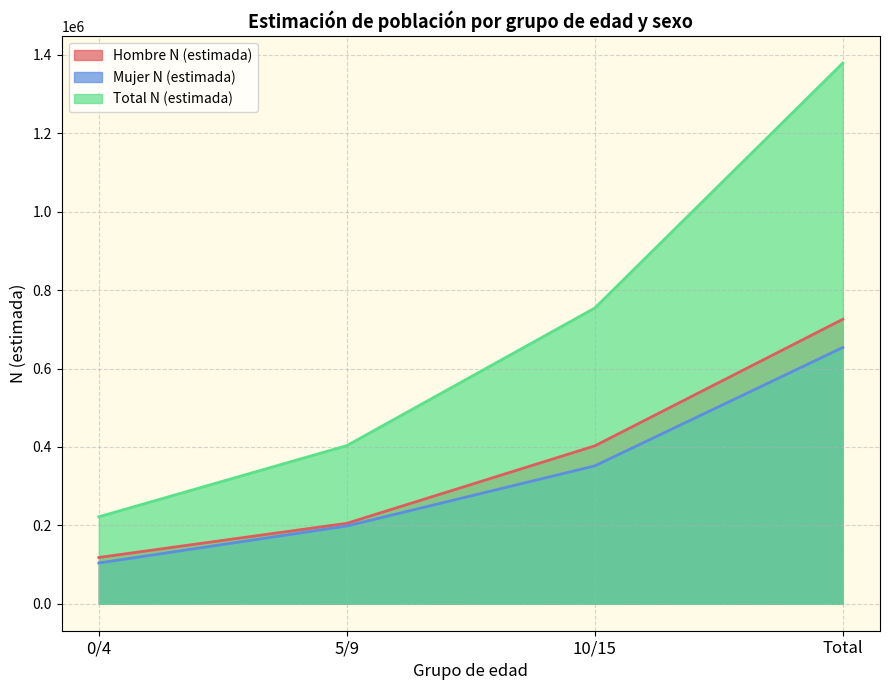

List the series in order of their peak value, highest first.

Total N (estimada), Hombre N (estimada), Mujer N (estimada)